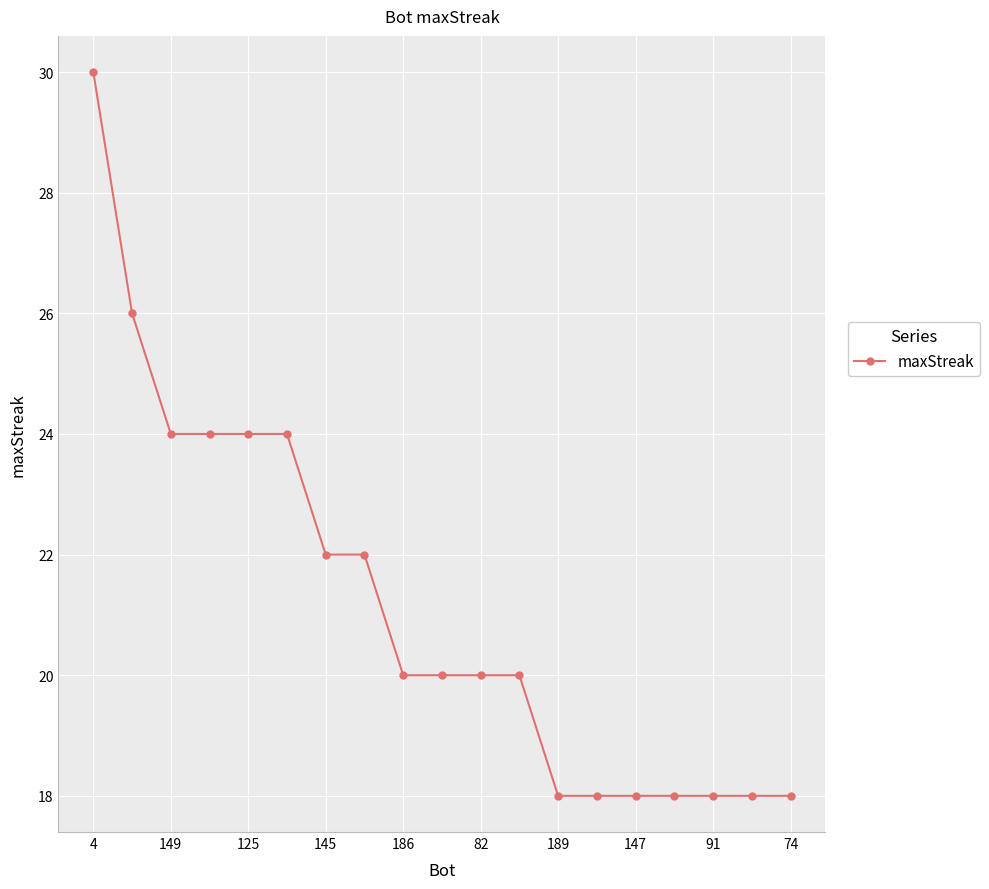

Reading left to right, extract all data points from this chart.

30	26	24	24	24	24	22	22	20	20	20	20	18	18	18	18	18	18	18